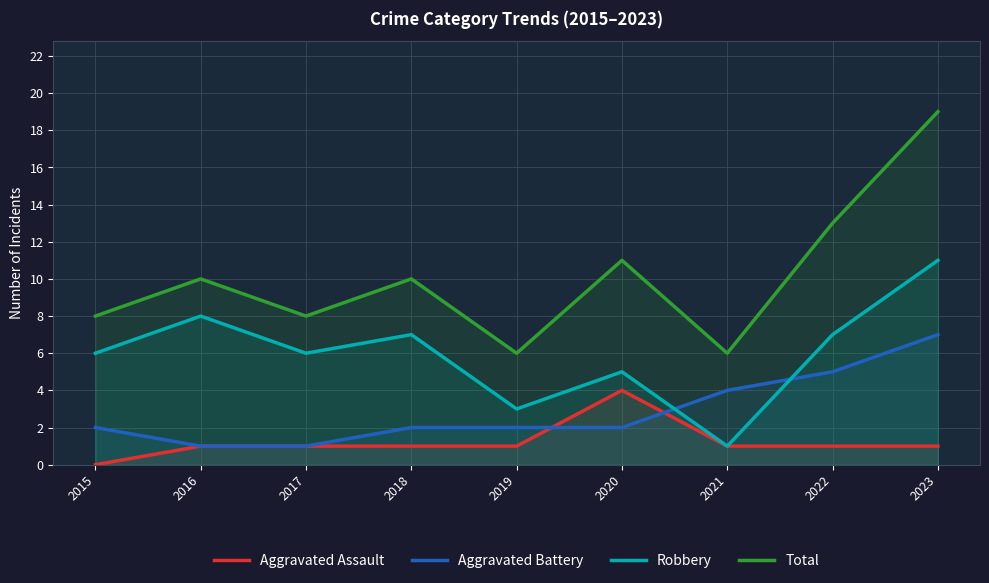

Where is the first local maximum for Robbery?

2016